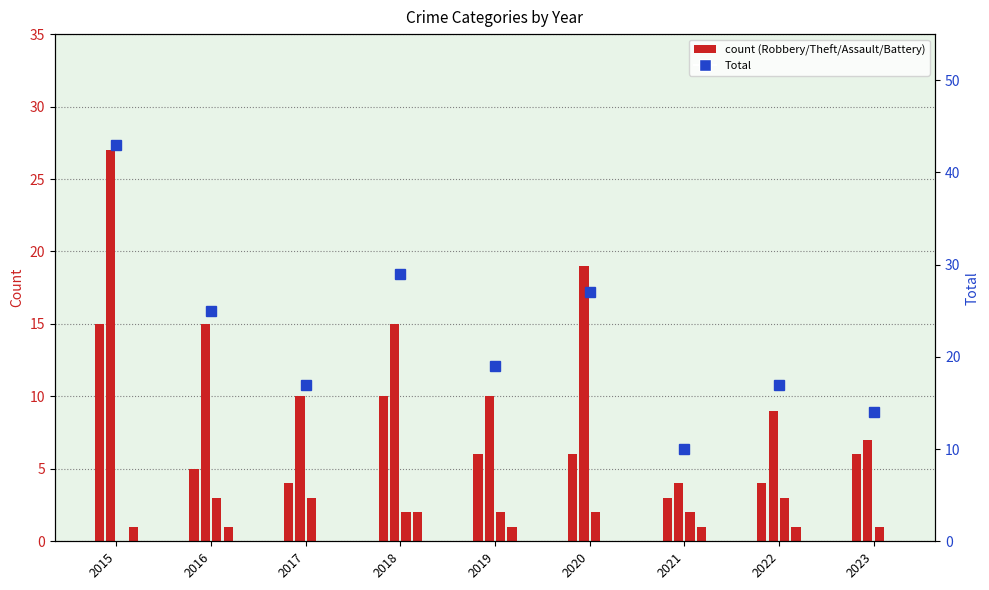

How many groups of bars are there?

9